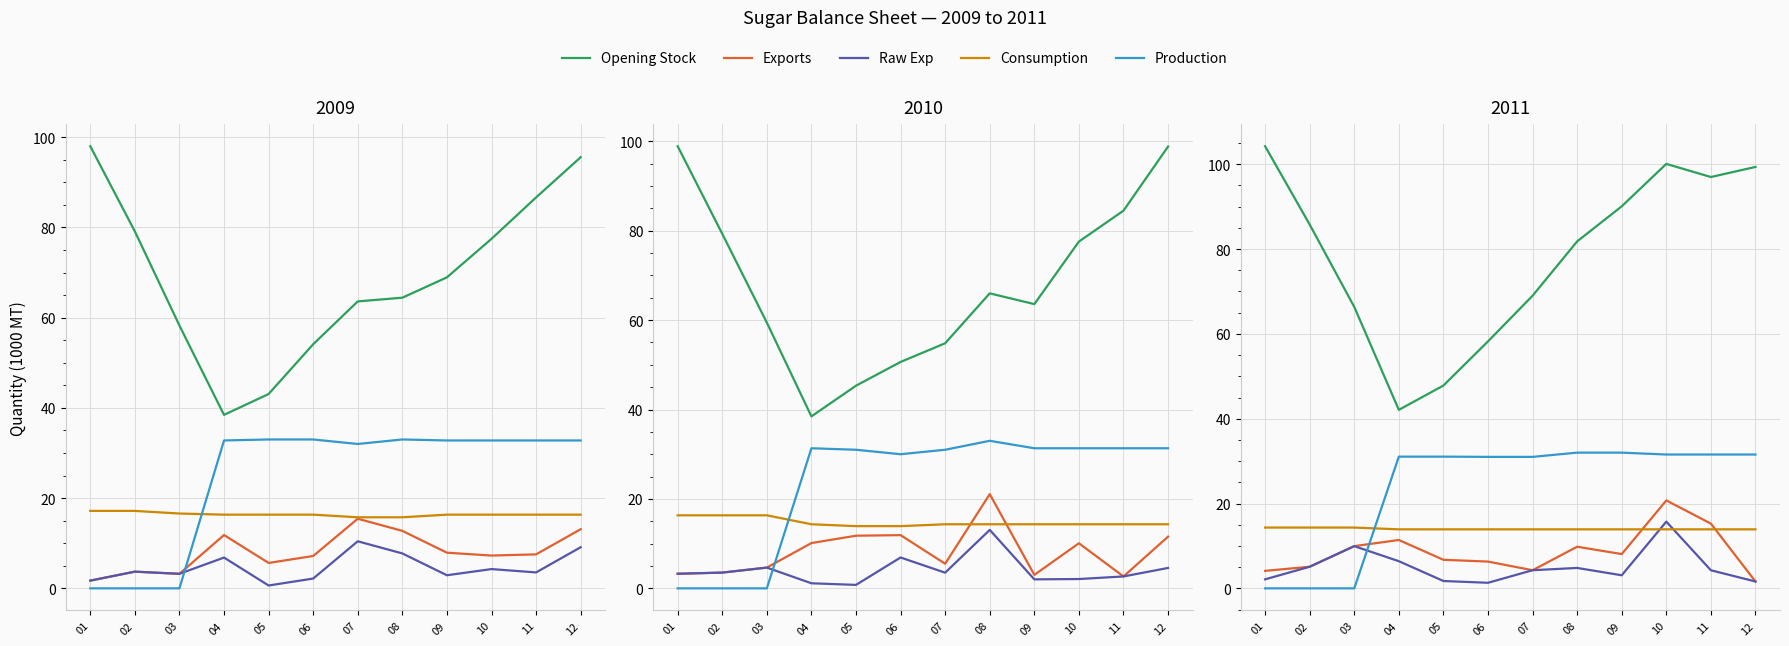

What is the sum of the Exports values at 07 and 08?

14.1